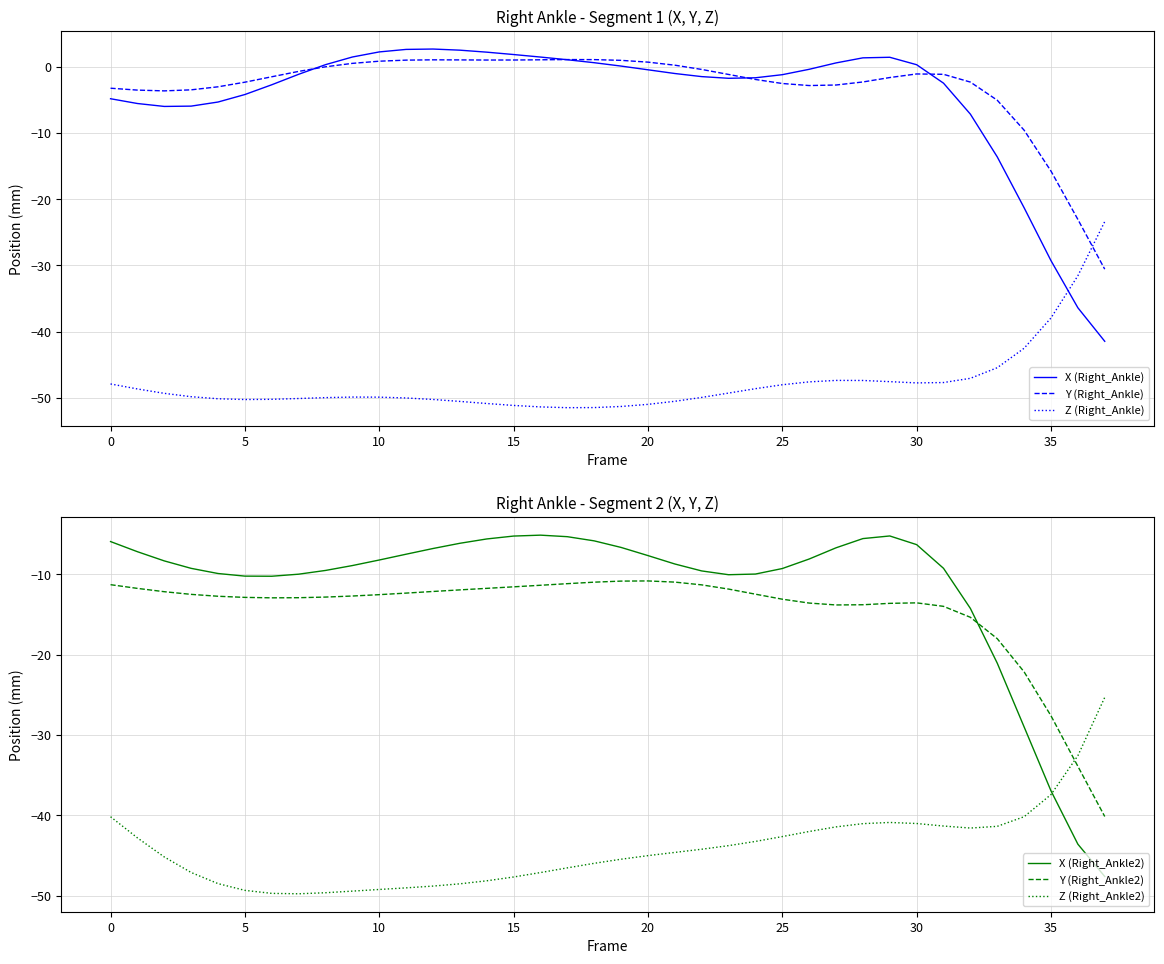

Where is the first local maximum for X (Right_Ankle)?

12